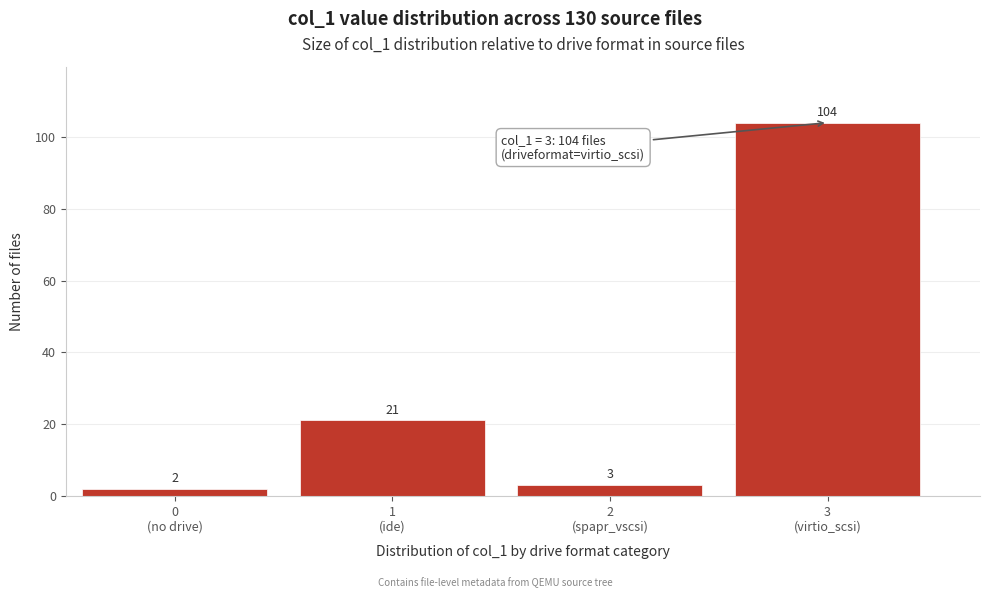

Reading right to left, what are all the values shown in this chart?

104	3	21	2